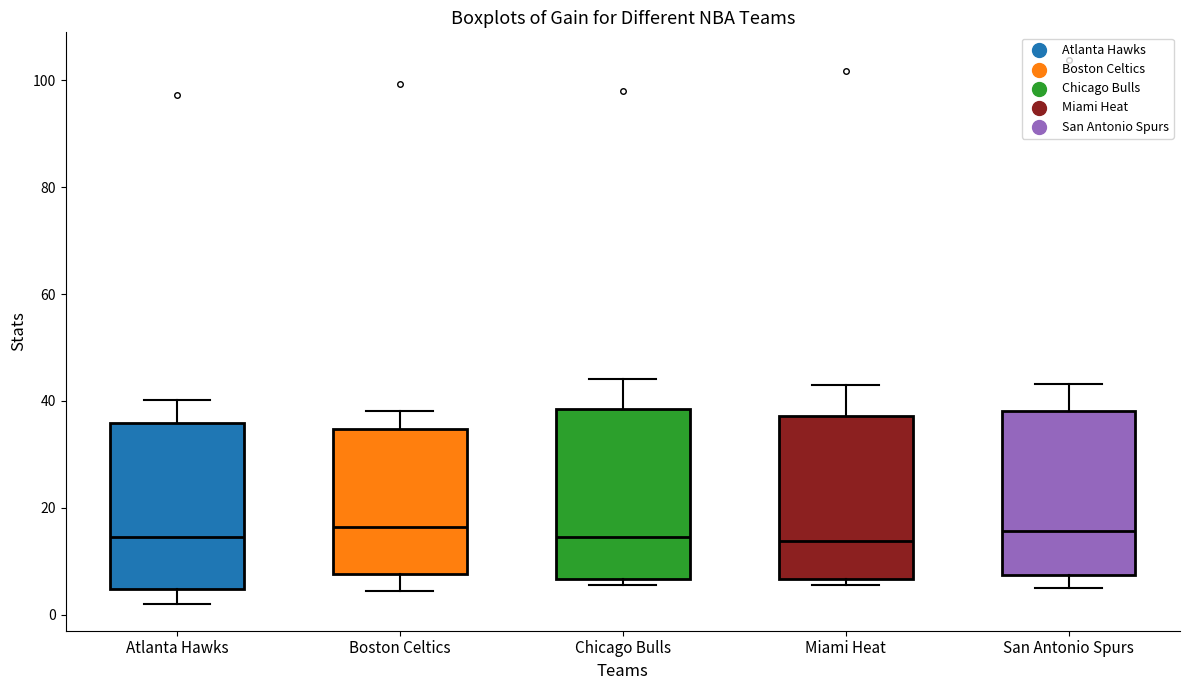

Reading left to right, transcribe this box plot: for each box, give where its median line is, the range the box spans, and where its two whiskers end, as read against the y-axis. The values are not printed on the chart, so give them approximately, as read against the axis.

Atlanta Hawks: median 14, box 4 to 36, whiskers 2 to 40
Boston Celtics: median 16, box 8 to 34, whiskers 4 to 38
Chicago Bulls: median 14, box 6 to 38, whiskers 6 (just below the box's lower edge) to 44
Miami Heat: median 14, box 6 to 38, whiskers 6 (just below the box's lower edge) to 42
San Antonio Spurs: median 16, box 8 to 38, whiskers 6 to 44